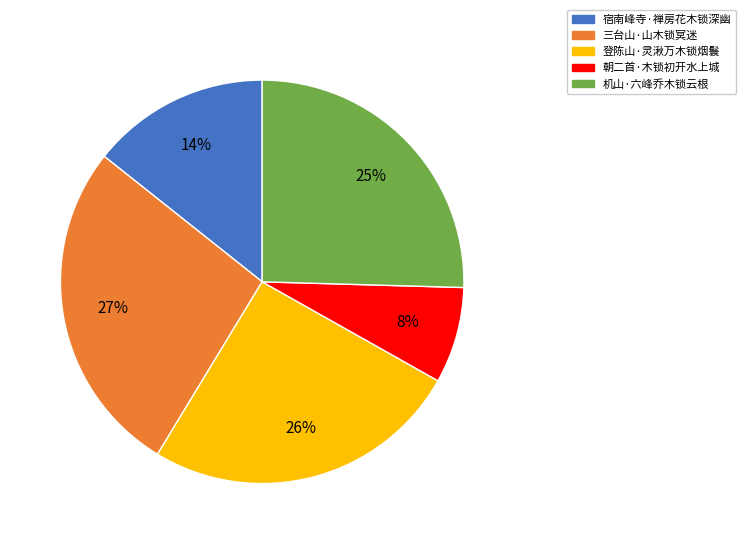

How many segments does this pie chart have?

5